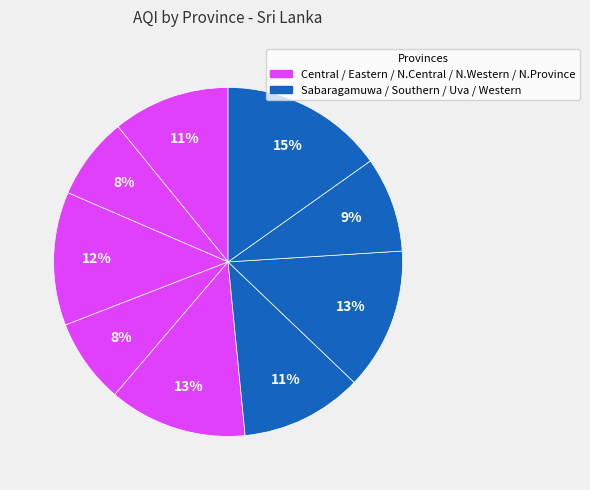

Rank the categories by value from highest to lowest.

Western, Southern, Northern Province, North Central, Sabaragamuwa, Central, Uva, North Western, Eastern Province